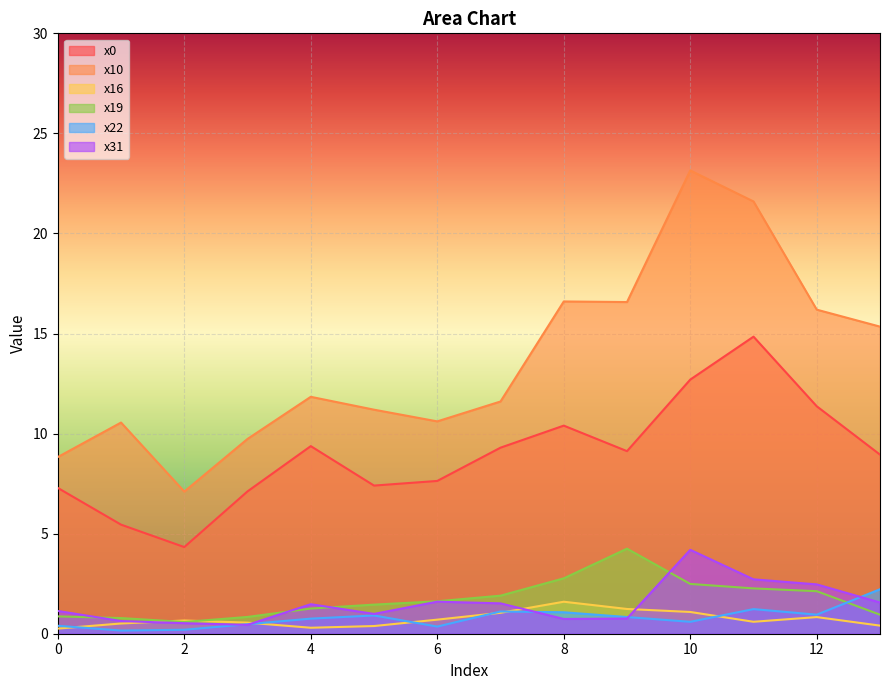

True or false: x10 and x19 cross at least once.

False